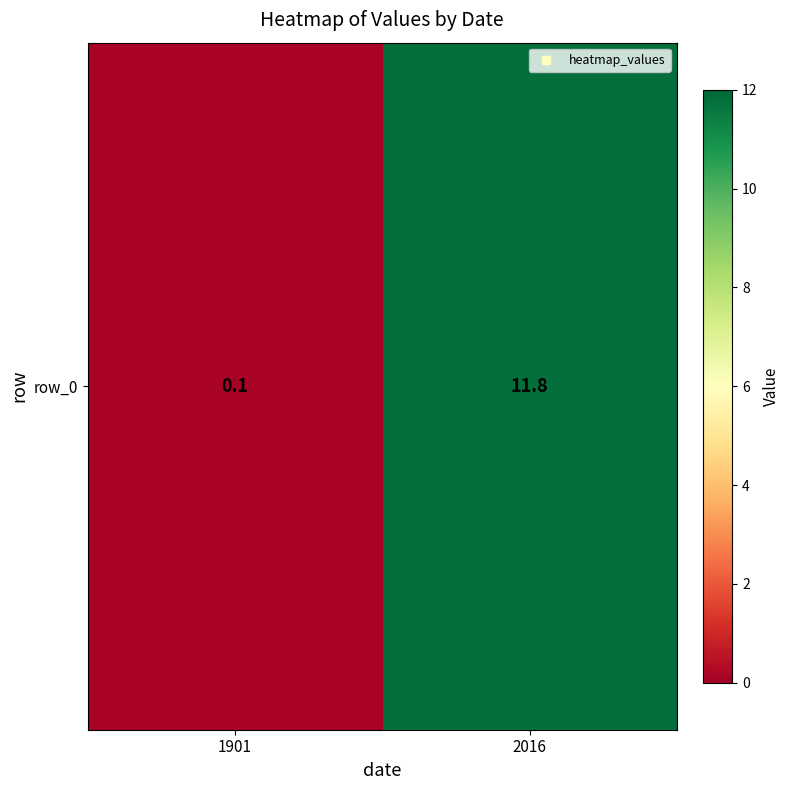

Reading right to left, transcribe all the data shown in this chart.

2016=11.8	1901=0.1